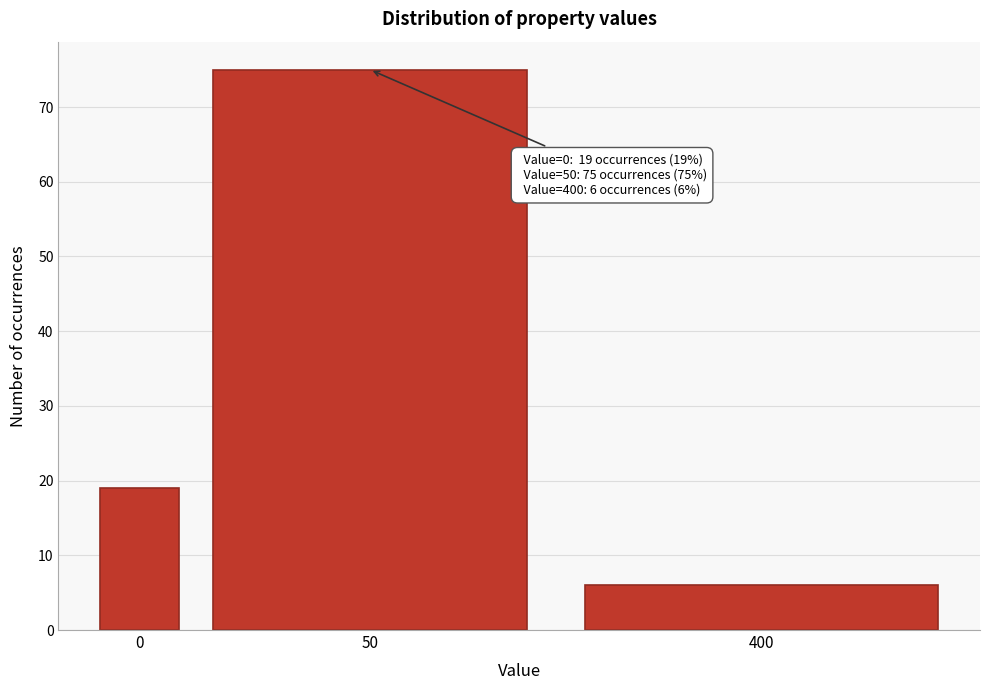

Reading left to right, transcribe all the data shown in this chart.

19	75	6